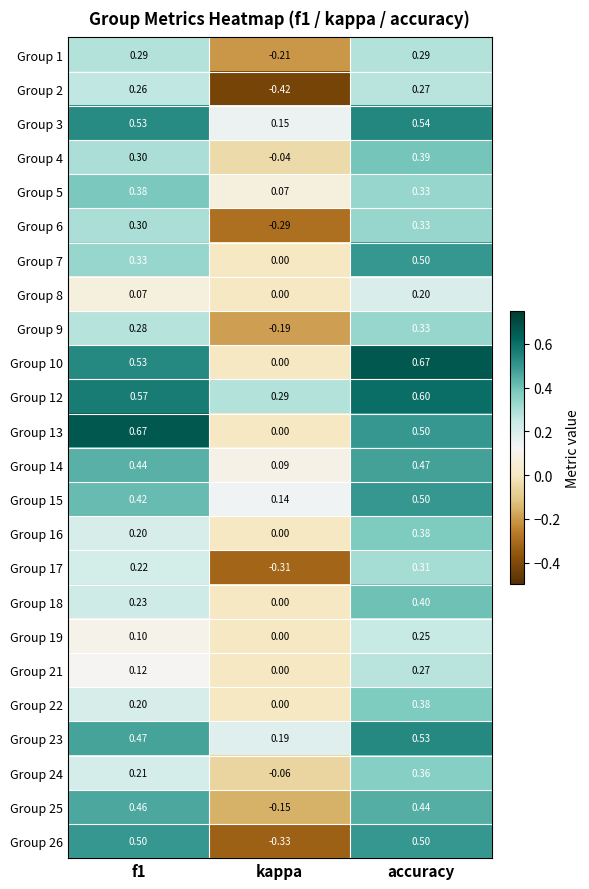

Where is Group 13 nearest to the value 0?

kappa